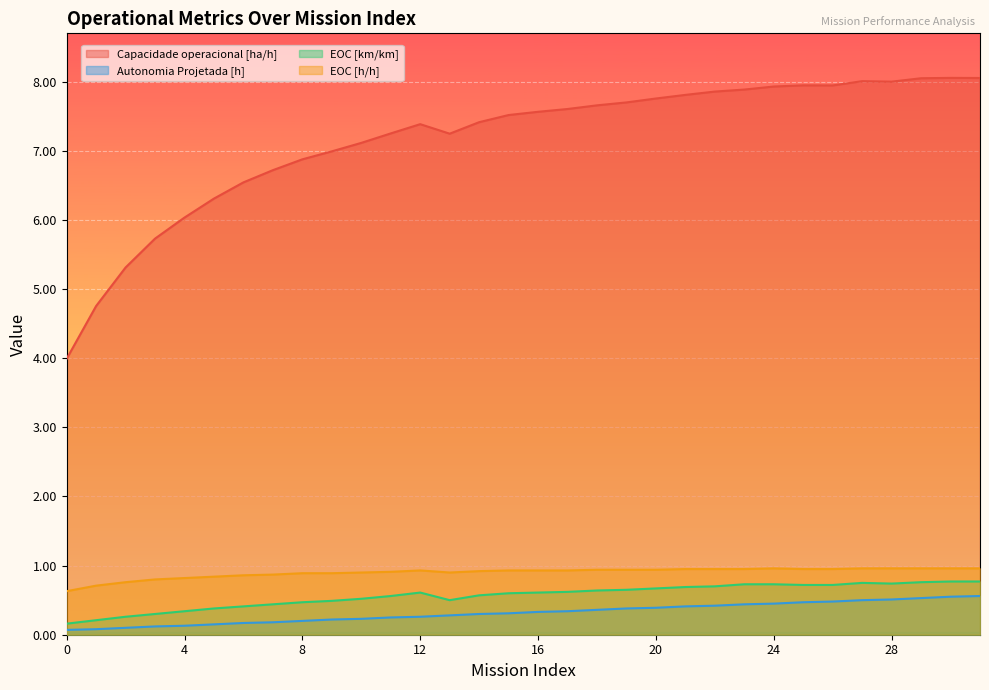

Which series changed the most between 4 and 5?

Capacidade operacional [ha/h]